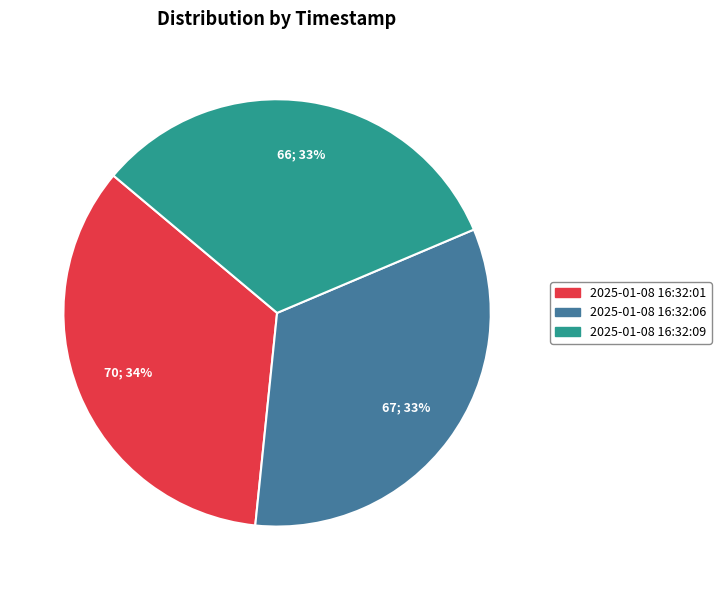

Combined, do 2025-01-08 16:32:09 and 2025-01-08 16:32:06 account for over 50%?

Yes